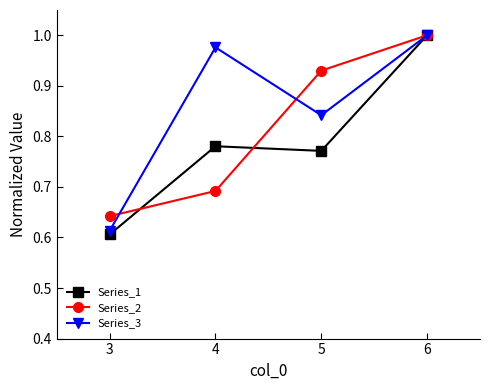

Is this an area chart (filled region under the line)?

No